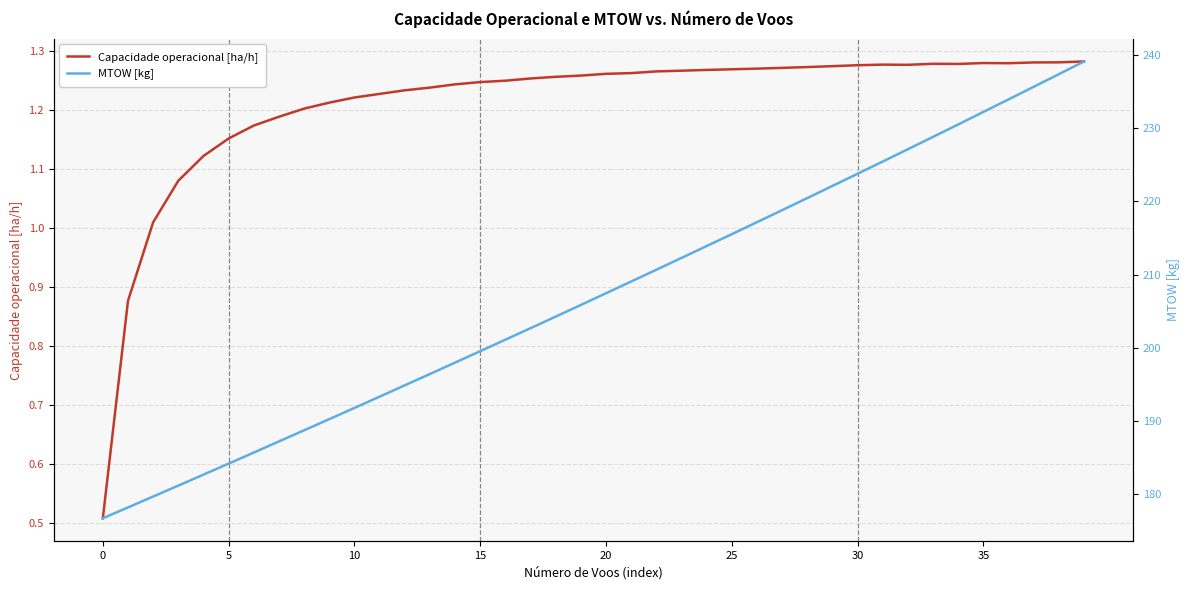

How many data points in MTOW [kg] are above 207?

20